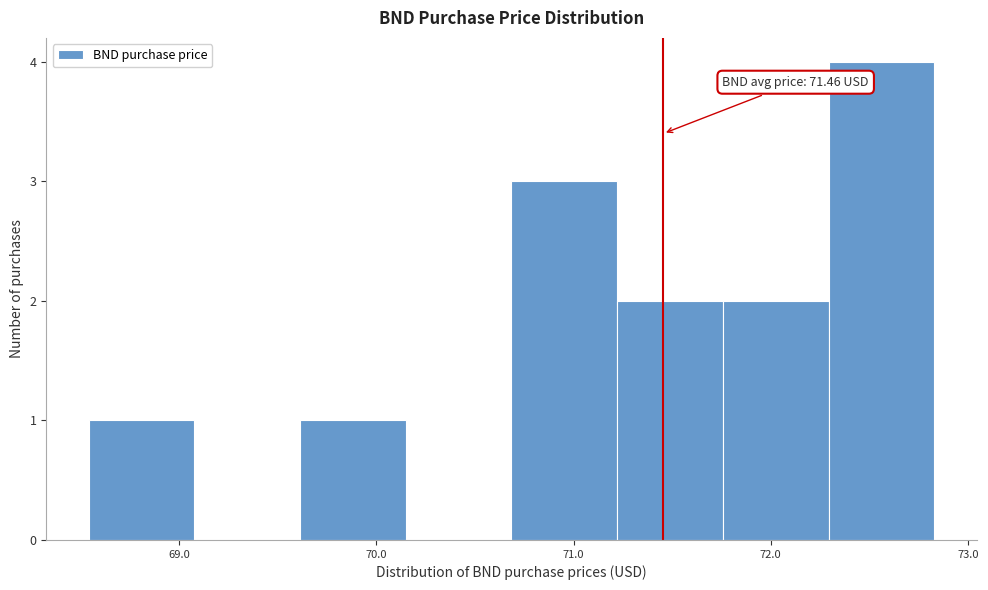

Which range on the x-axis has the tallest bar?

72.3 to 72.8